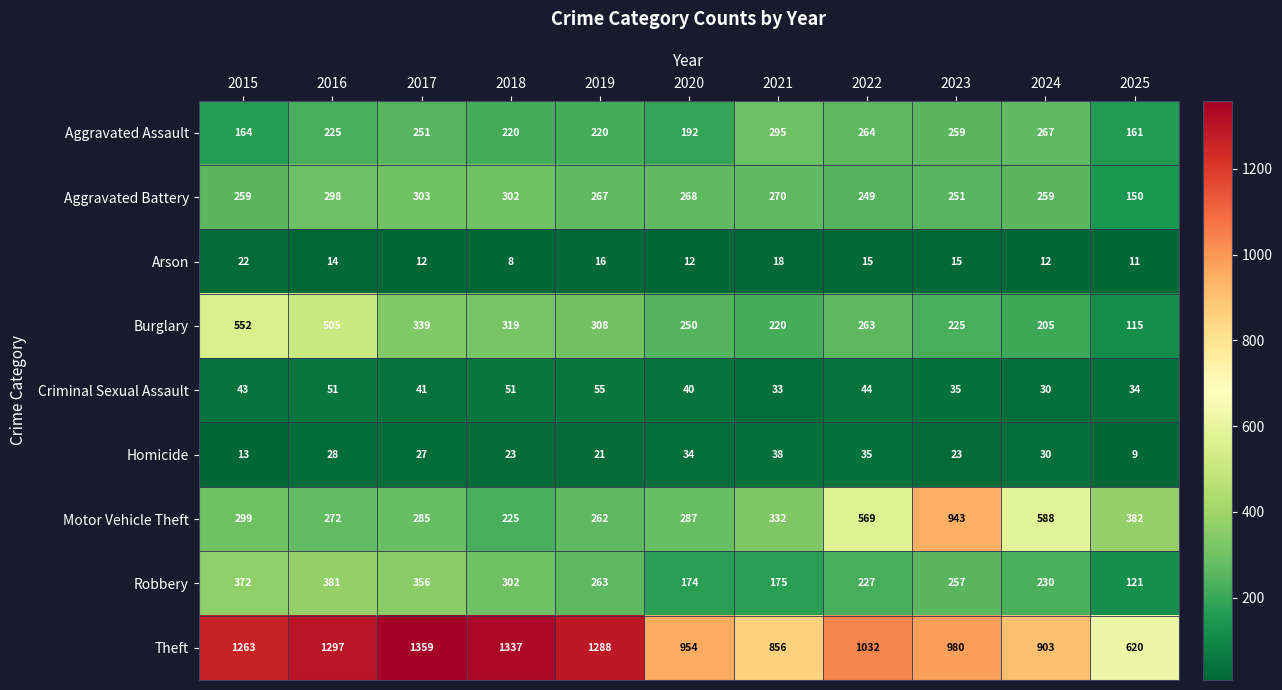

At how many categories does at least one series exceed 718?

10